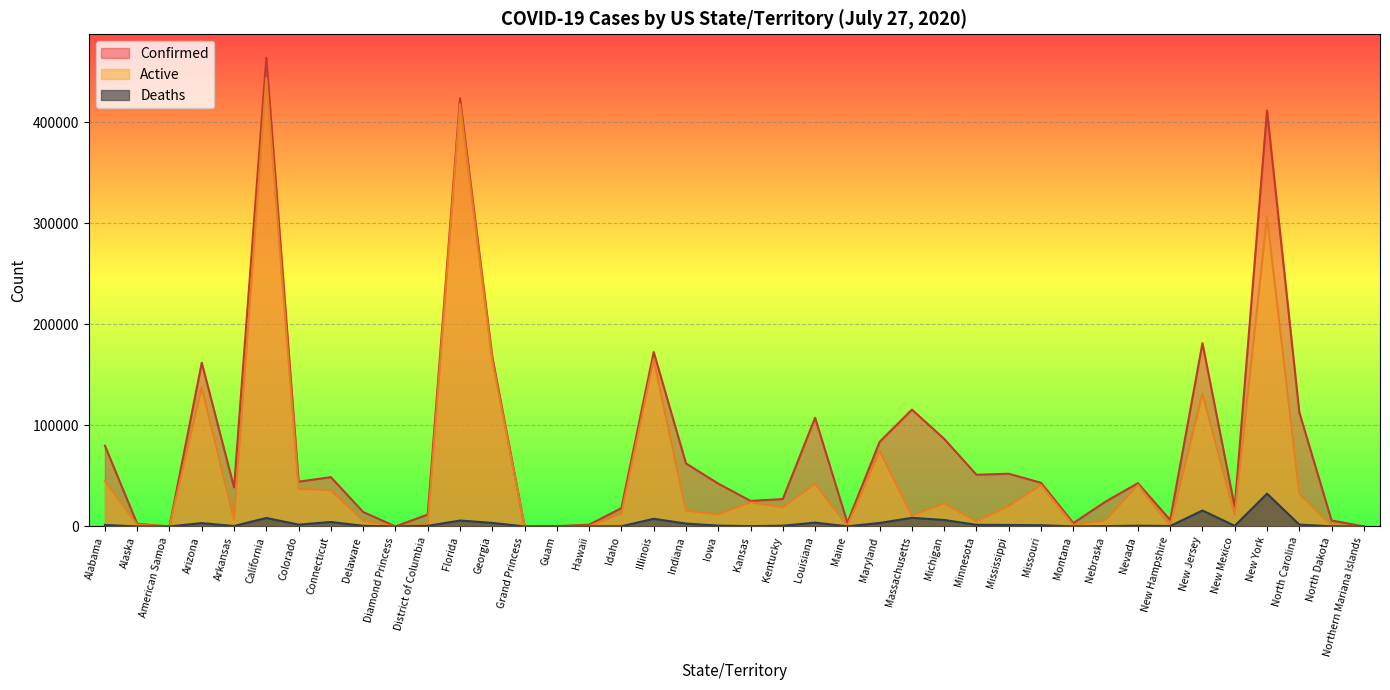

At which category does the chart reach its peak across all series?

California